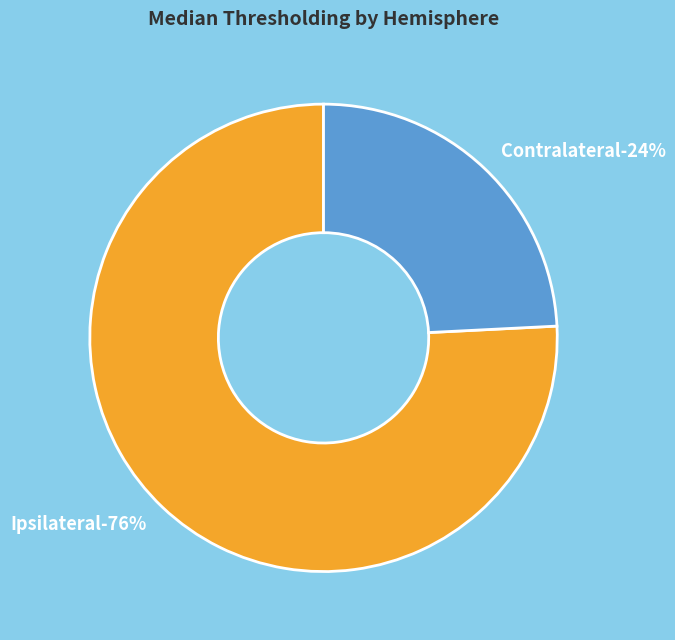

What is the ratio of the value at Contralateral to the value at Ipsilateral?

0.3